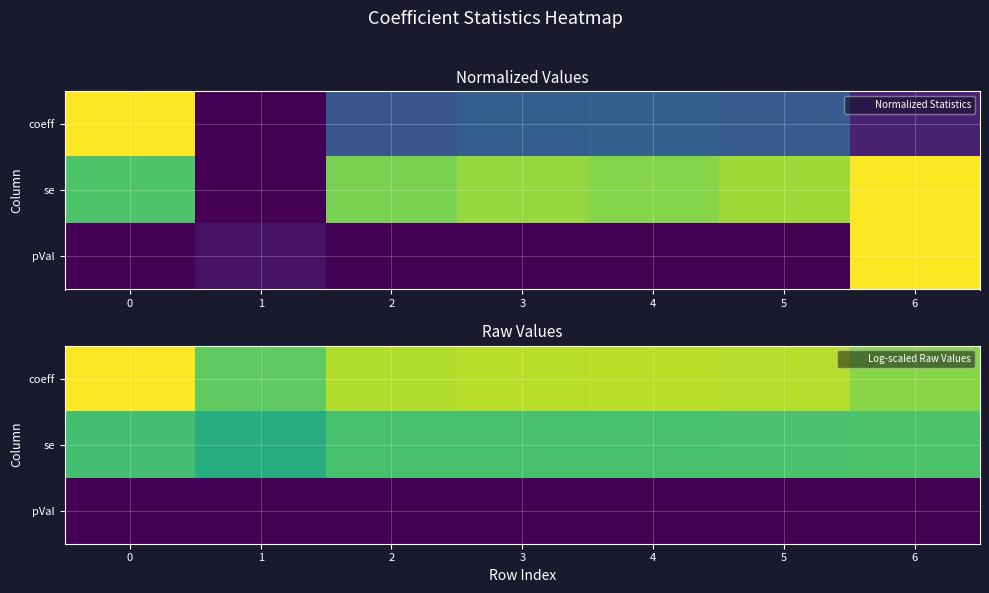

Which series has the largest total across all categories?

coeff